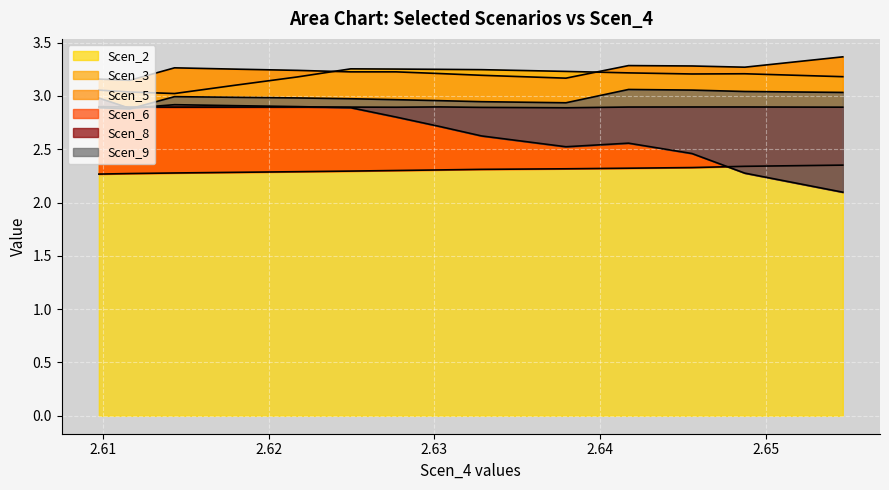

What is the value of the Scen_3 point at the 6th from the left?

3.2